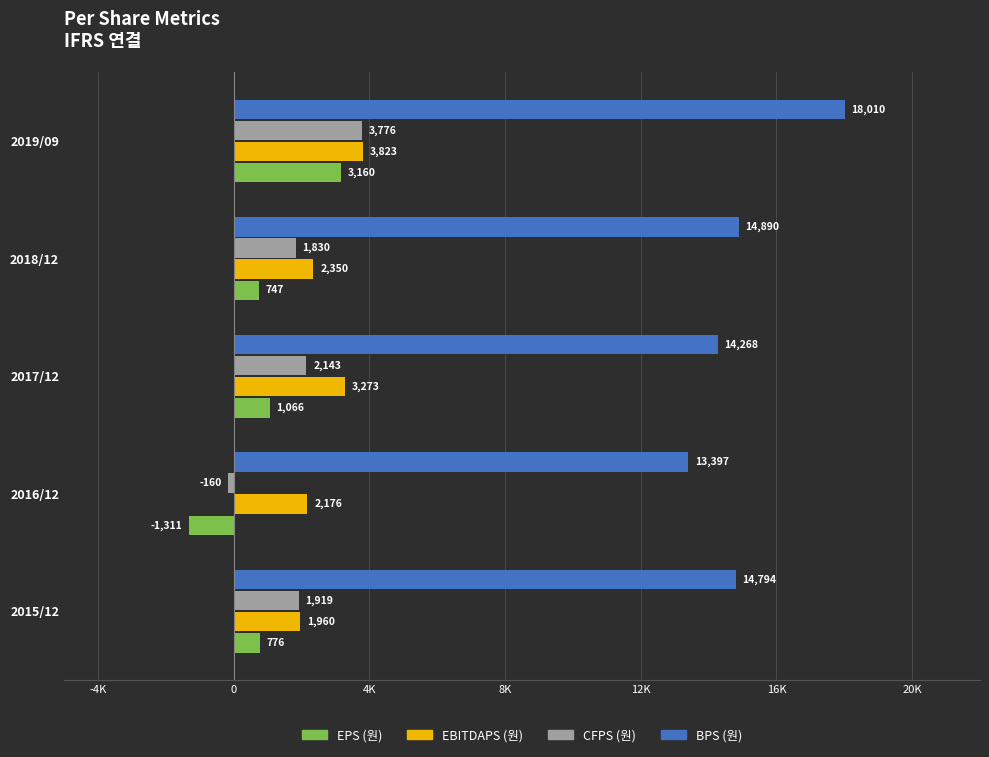

List the series in order of their peak value, lowest first.

EPS (원), CFPS (원), EBITDAPS (원), BPS (원)